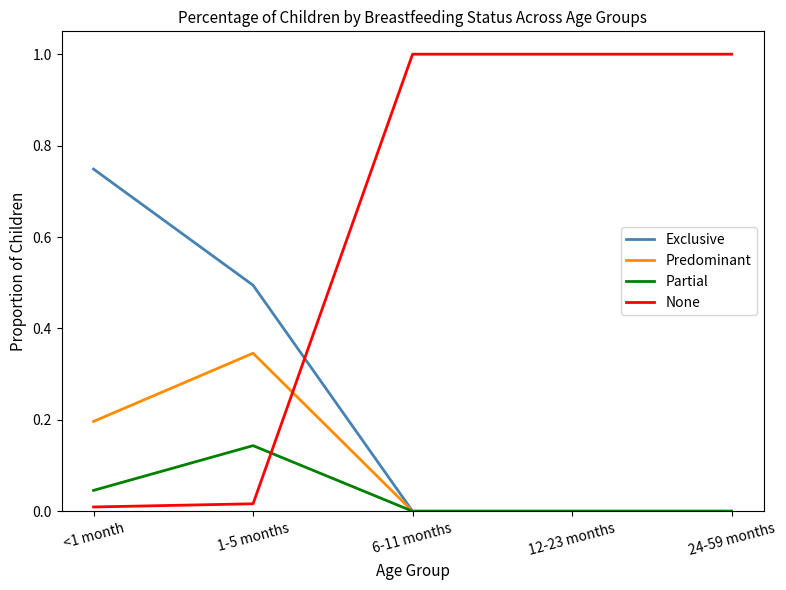

Is the value of Exclusive at 24-59 months greater than the value of Predominant at 1-5 months?

No